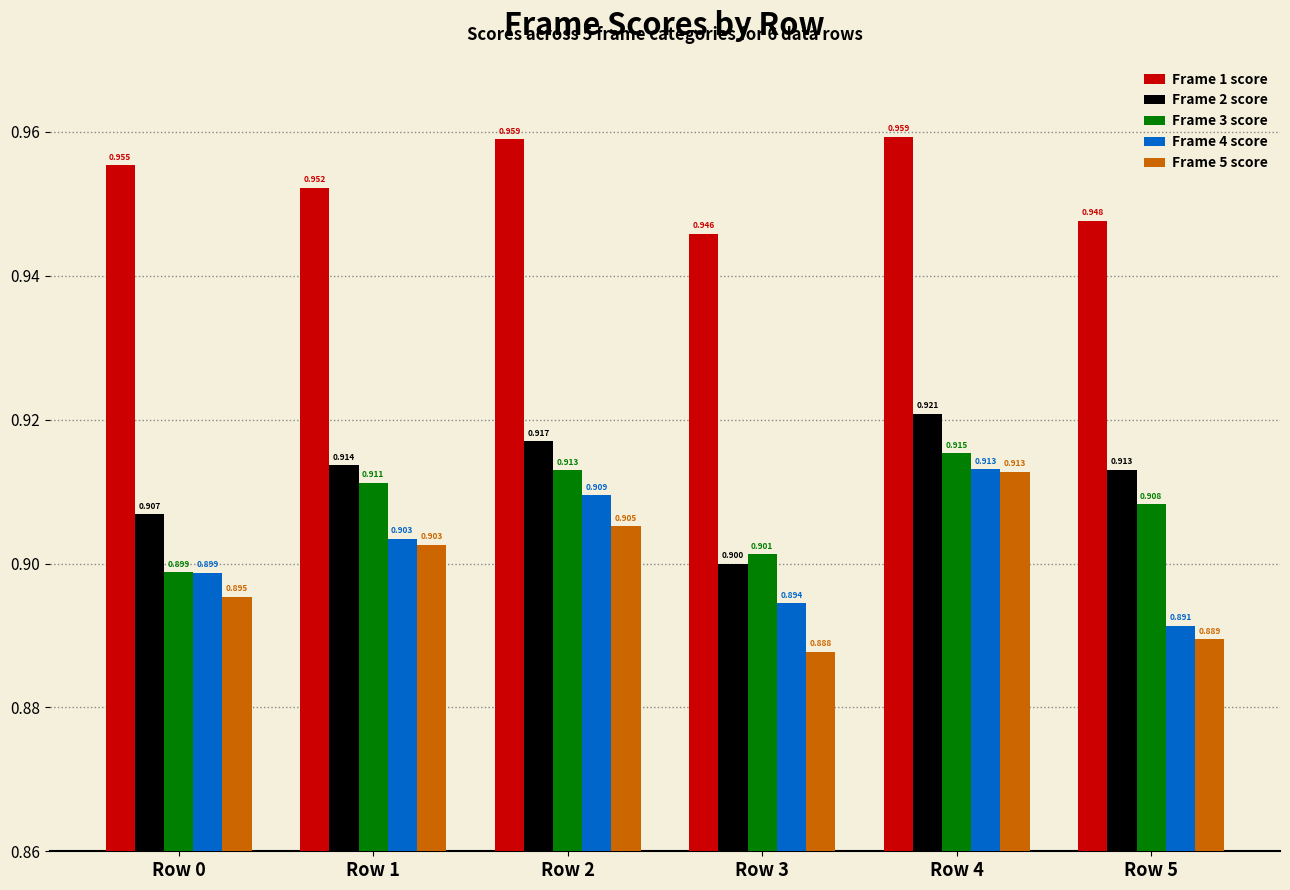

Is it true that Frame 1 score equals 0.6 at Row 5?

False